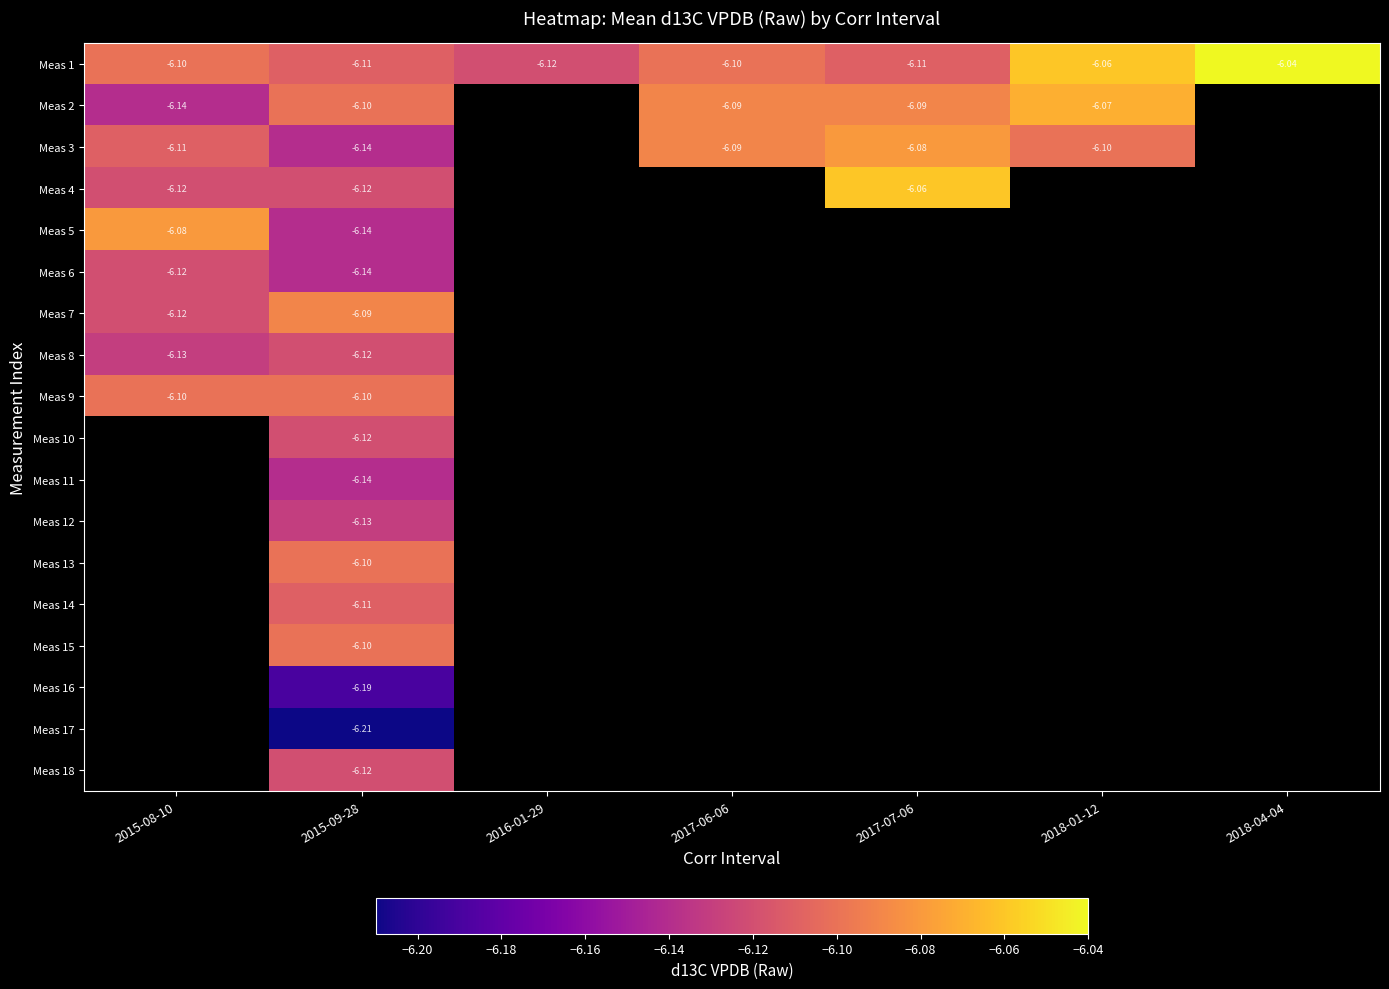

What is the spread (max minus min) of values at 2015-09-28?

0.1